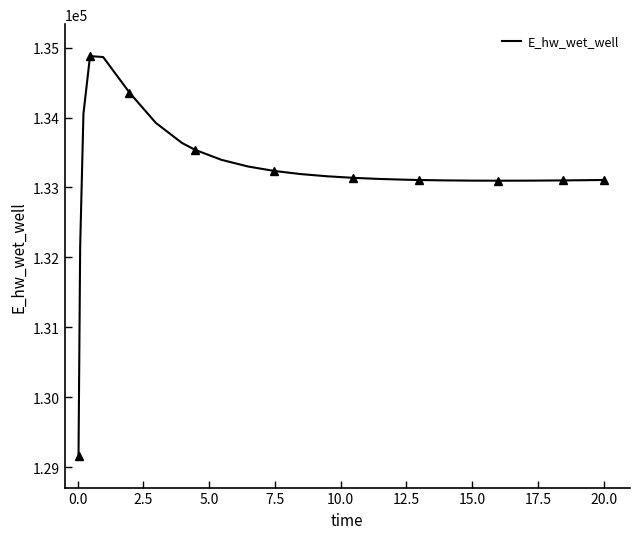

True or false: there are more than 0 points higher than both neighbors.

True